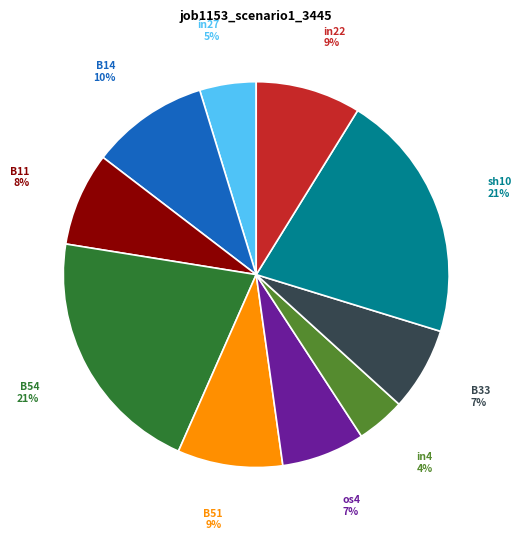

How many slices are in this pie chart?

10